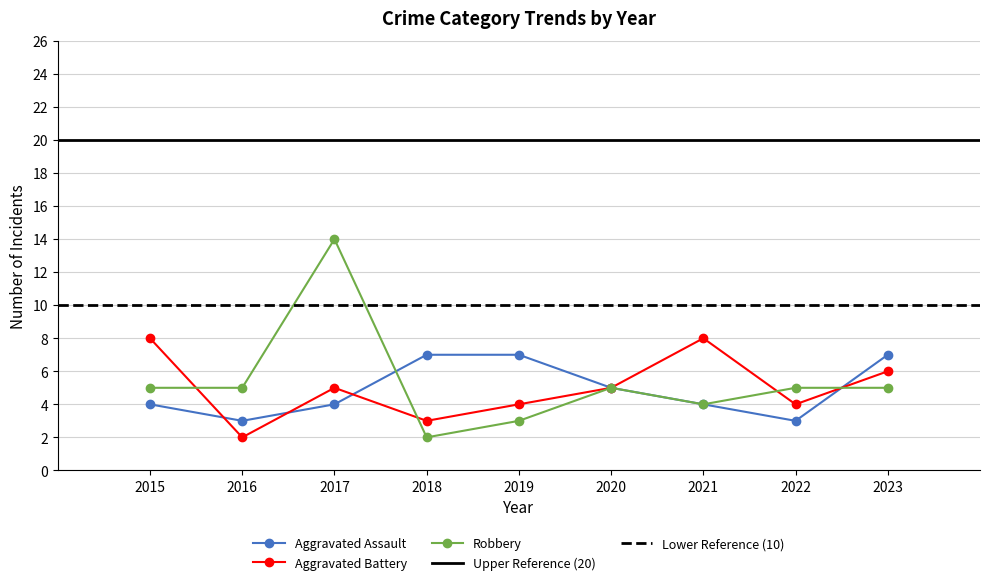

What is the highest value of the Robbery series?

14